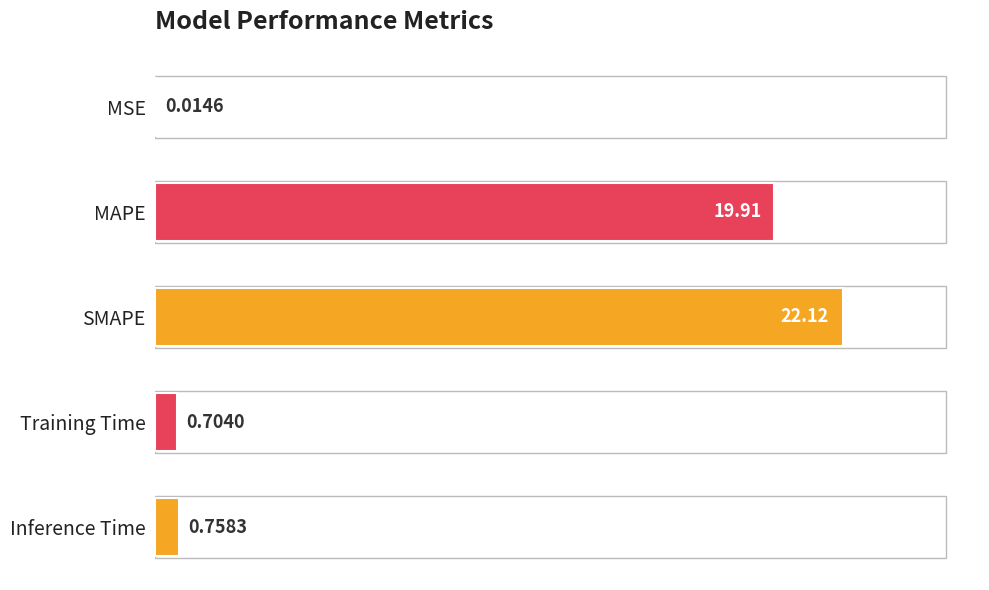

Where is the data nearest to the value 11?

MAPE